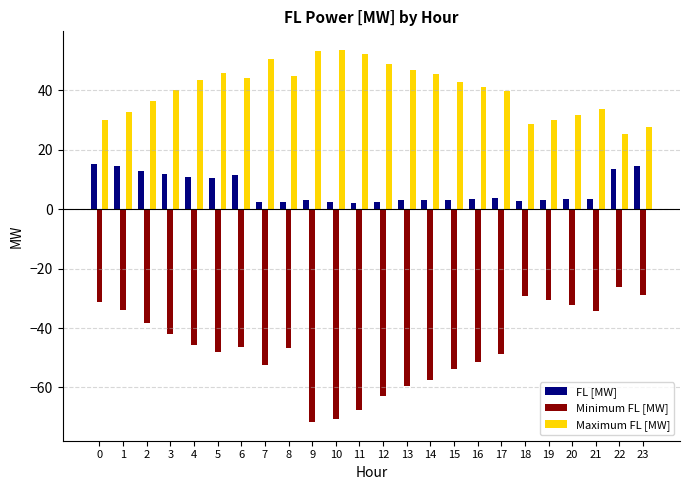

What is the average value of the Minimum FL [MW] series?

-46.2